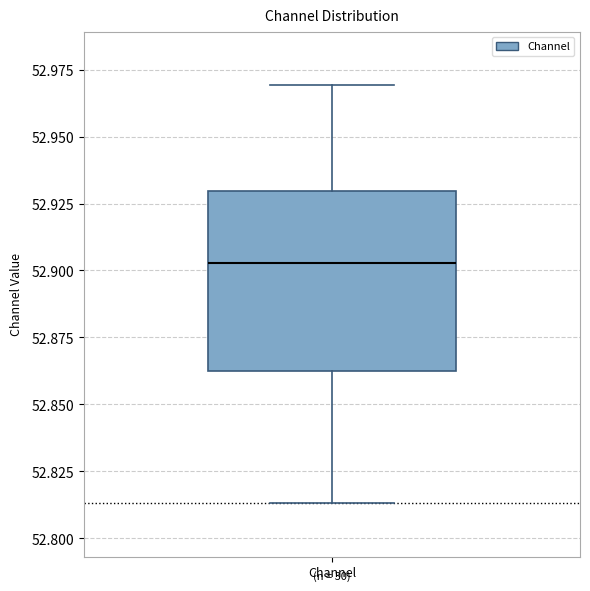

Transcribe this box plot: give where the median line is, the range the box spans, and where the two whiskers end, as read against the y-axis. The values are not printed on the chart, so give them approximately, as read against the axis.

median 52.905, box 52.865 to 52.930, whiskers 52.815 to 52.970